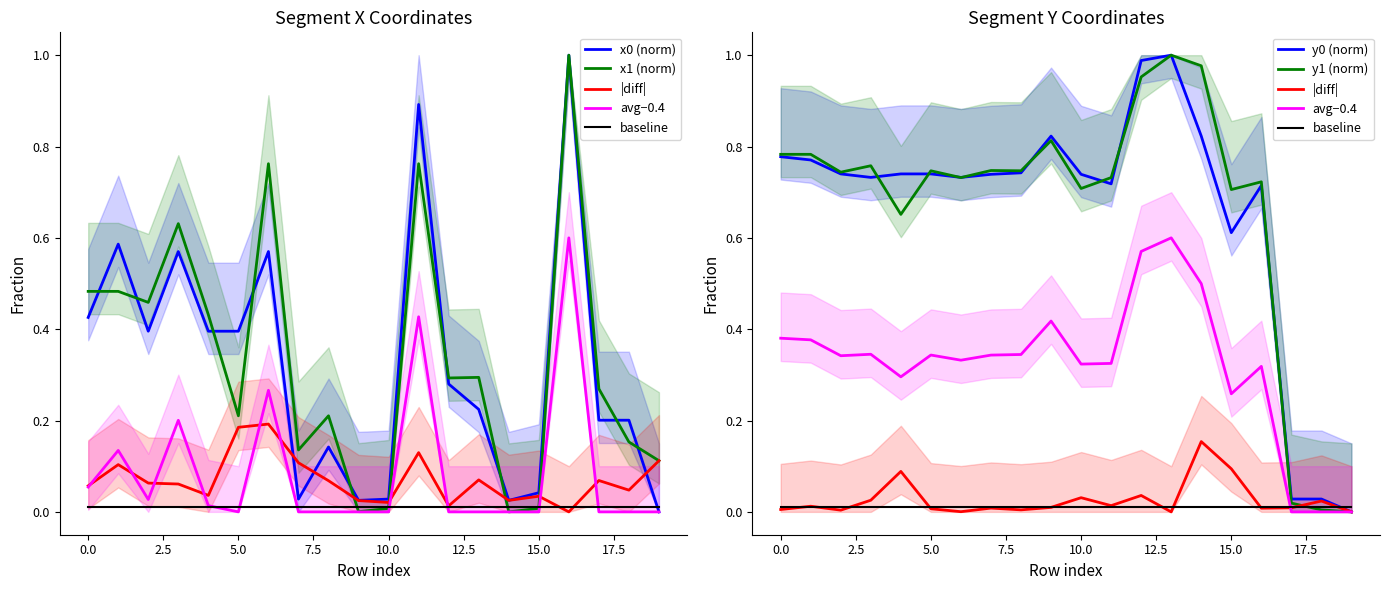

Which label corresponds to the smallest value in the chart?

19